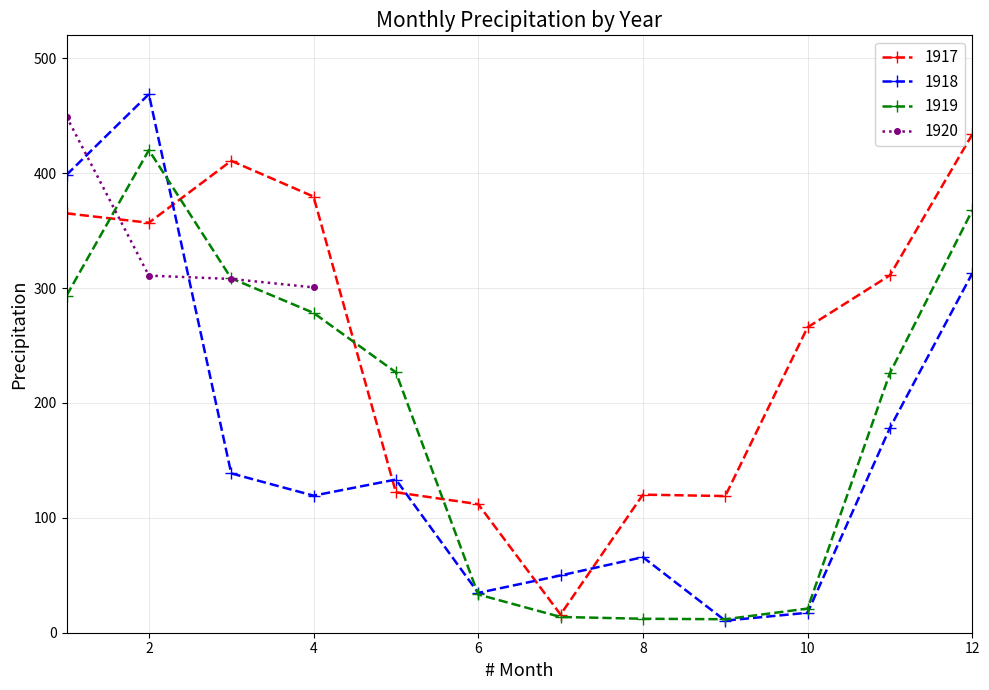

Reading right to left, extract all data points from this chart.

1917: 12=433.7	11=311.1	10=265.9	9=118.9	8=120.2	7=15.8	6=111.9	5=122.2	4=379.6	3=410.8	2=356.9	1=365.0
1918: 12=312.8	11=178.2	10=17.4	9=10.5	8=65.8	7=49.8	6=34.7	5=133.3	4=119.3	3=138.7	2=468.8	1=398.5
1919: 12=367.6	11=226.0	10=21.0	9=11.7	8=12.2	7=13.7	6=33.3	5=226.7	4=278.4	3=308.5	2=420.1	1=293.5